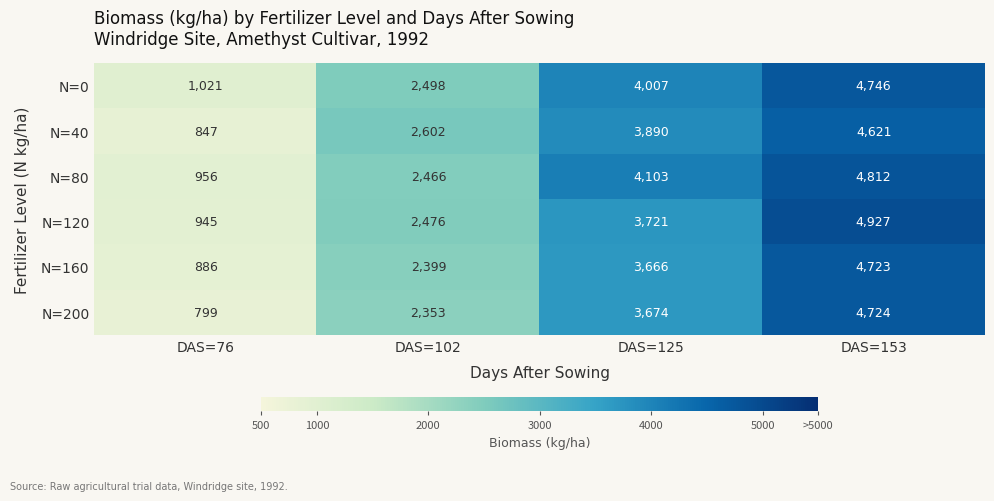

Read the N=0 value at DAS=125, to the nearest 50.

4000